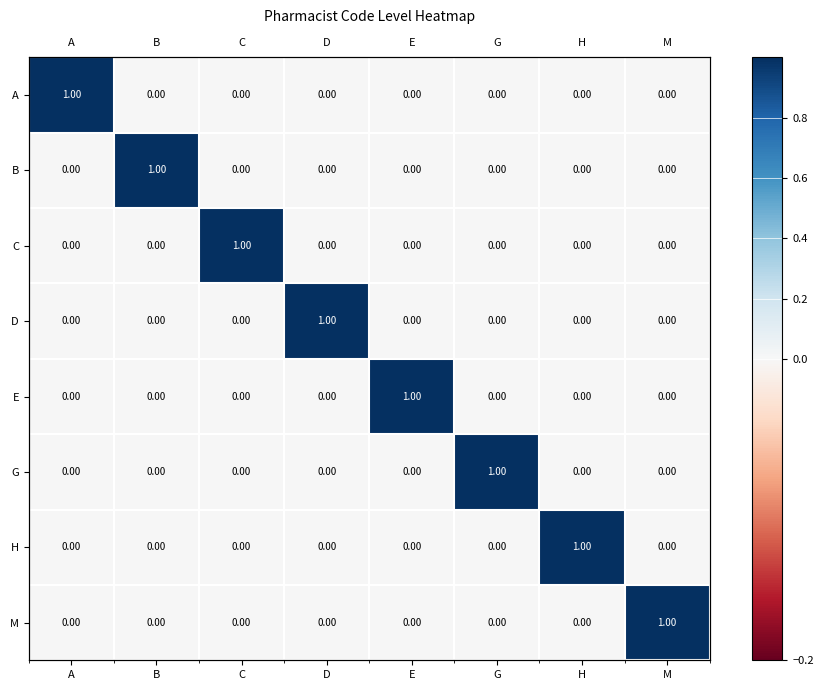

True or false: D has a value of 1 at D.

True